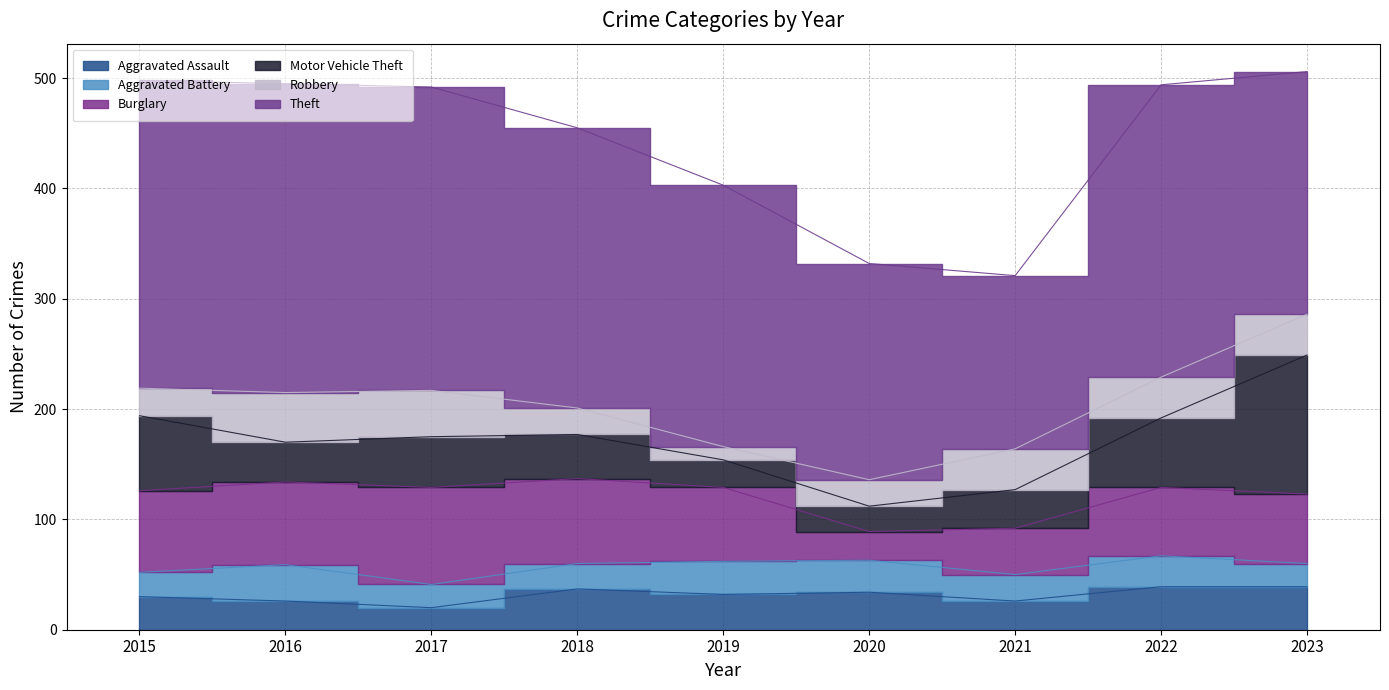

Between 2022 and 2015, which is larger?

2022